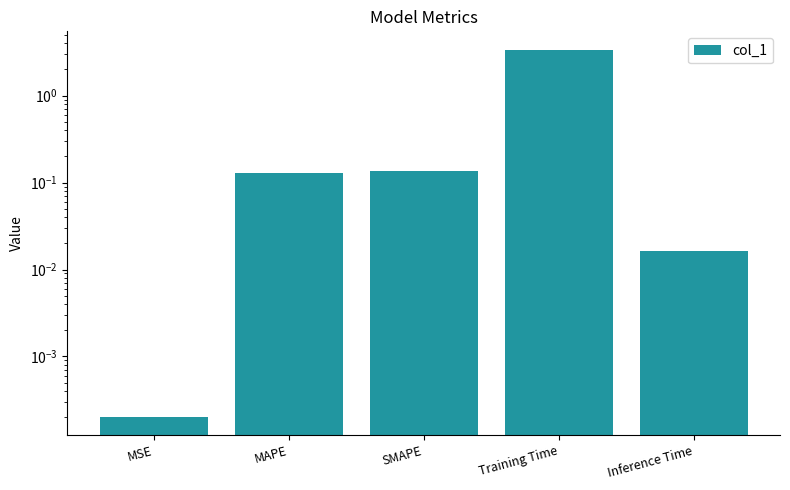

Which has a higher value, MSE or Inference Time?

Inference Time